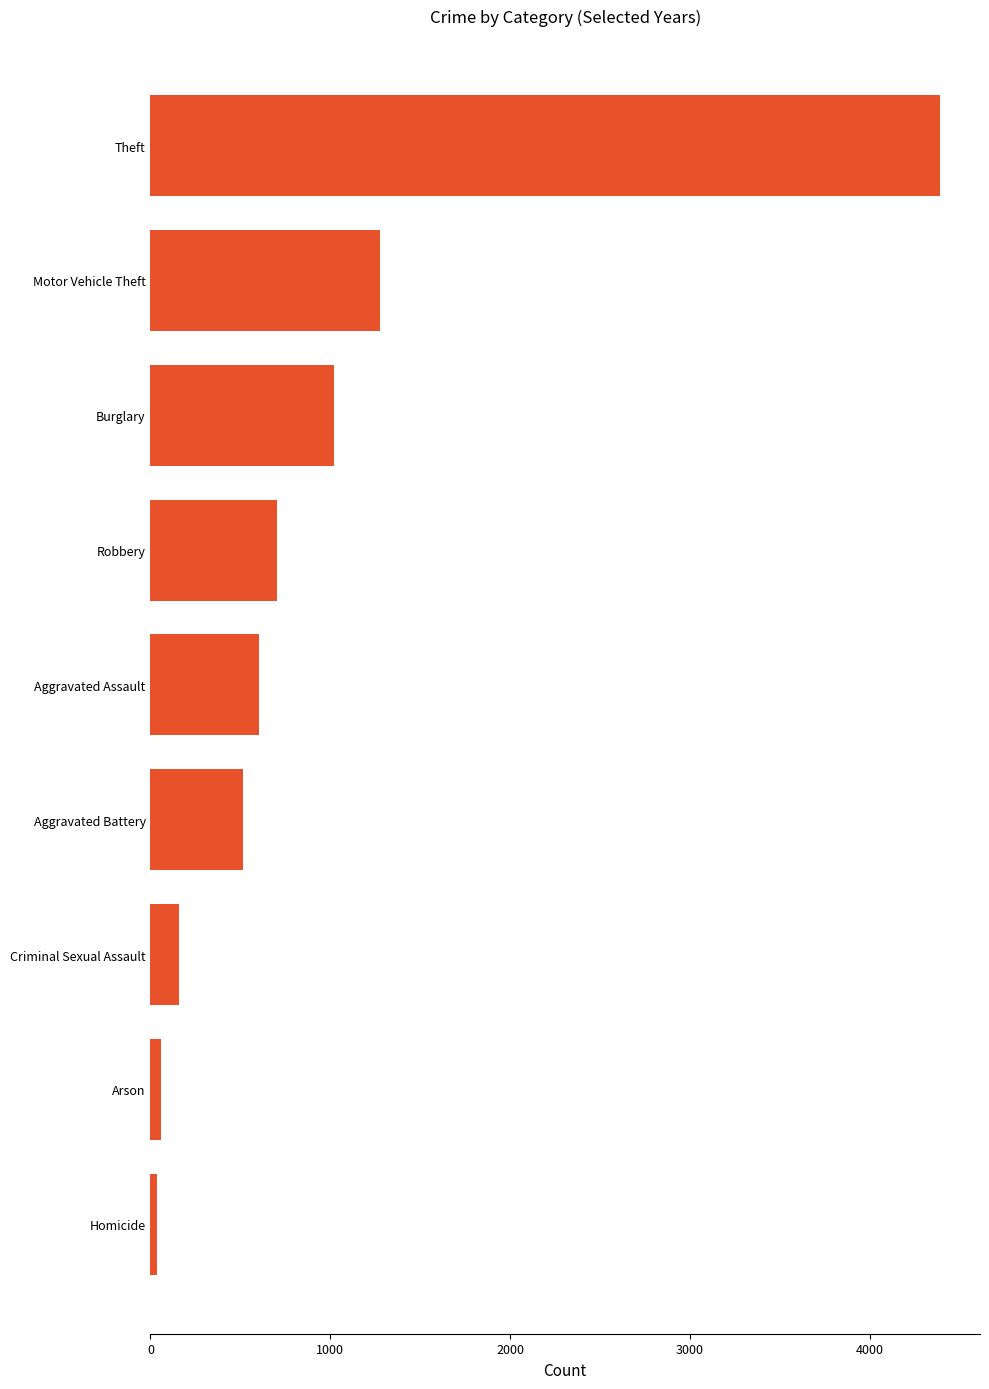

How many bars are there in total?

9